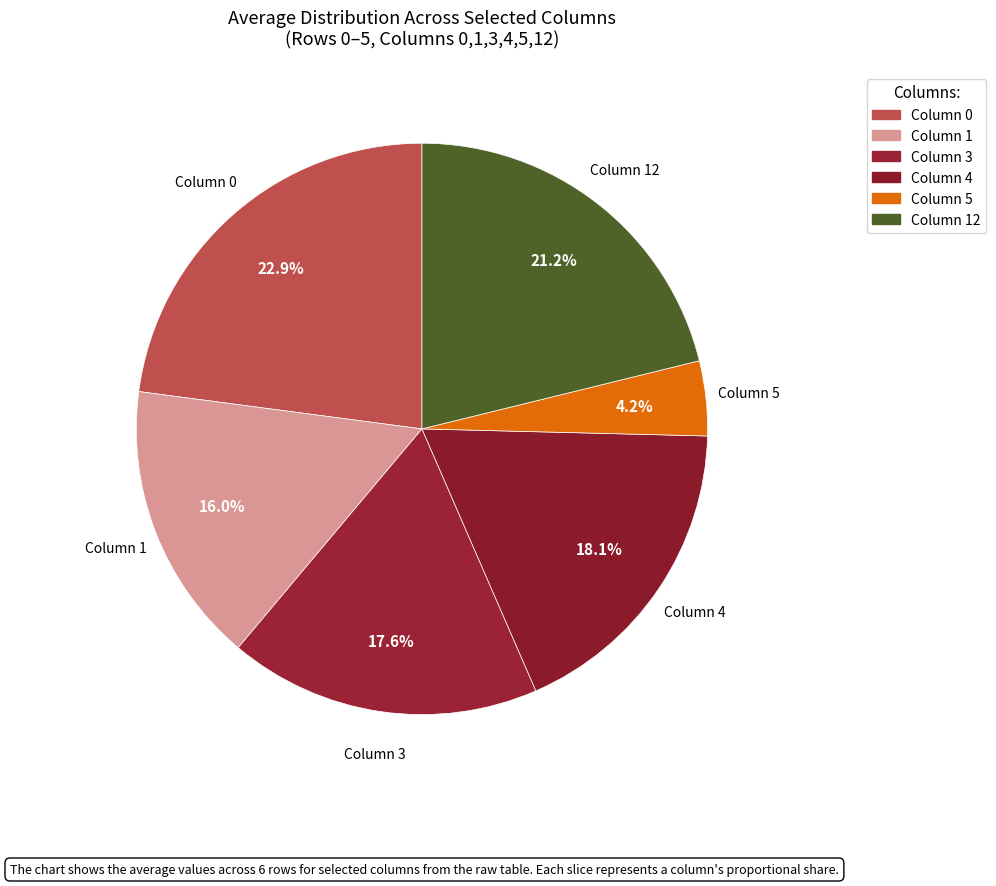

Is there a majority slice in this chart?

No